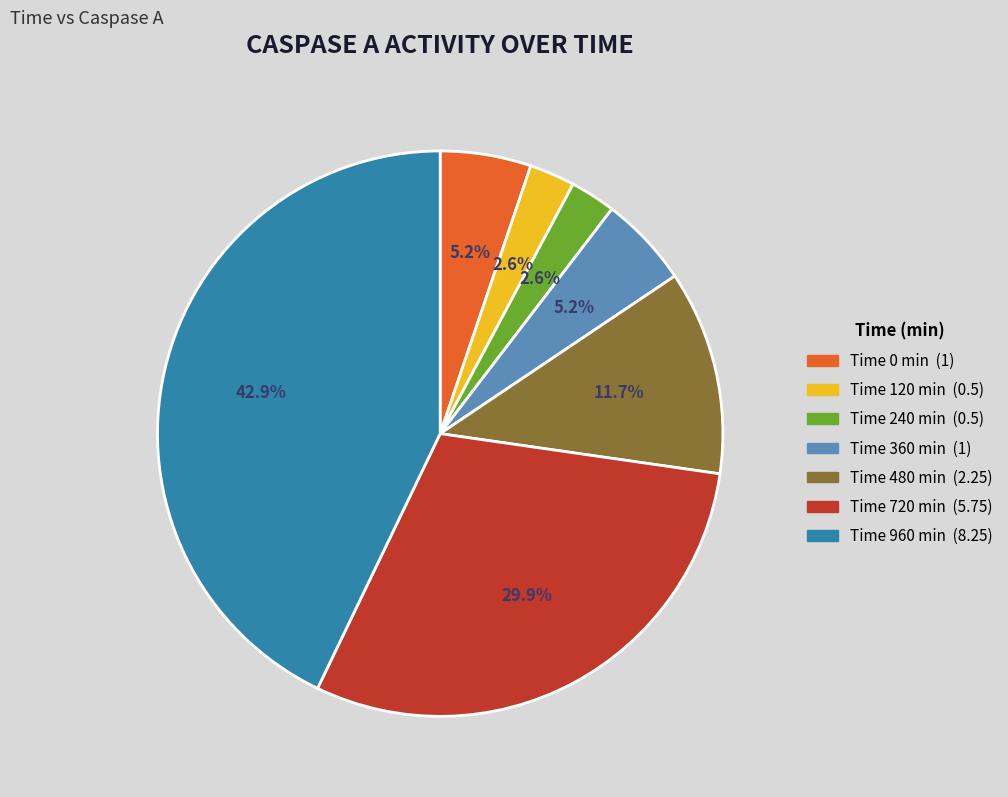

Is there any slice that represents more than half of the pie?

No